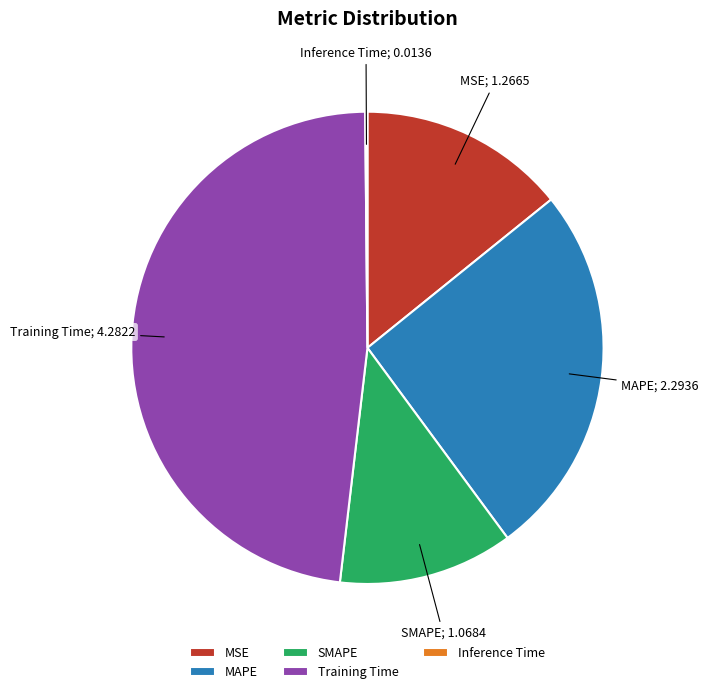

Is there a majority slice in this chart?

No